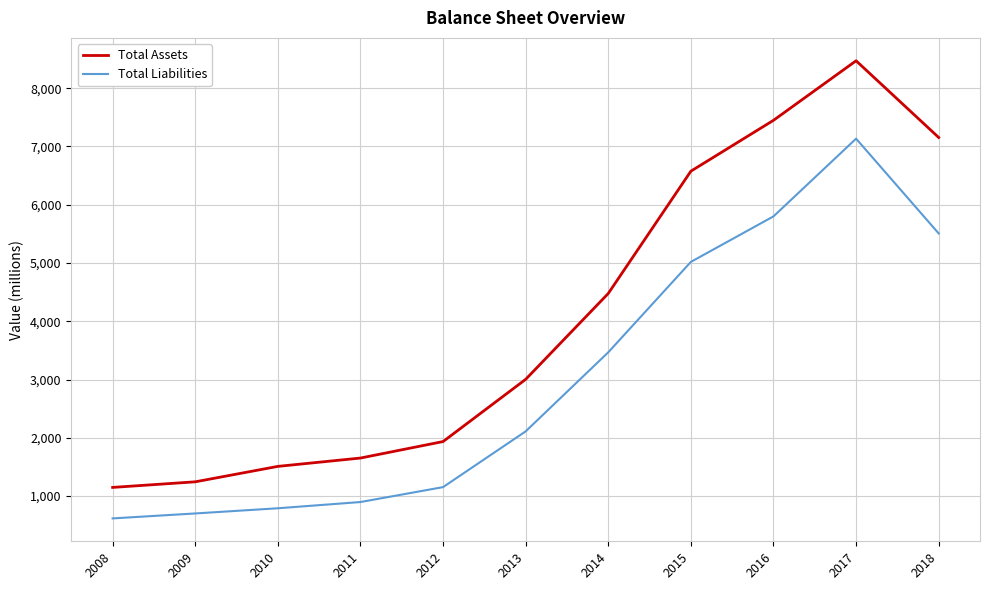

Reading right to left, list all the values displayed in this chart.

Total Assets: 7154	8471	7449	6576	4477	3003	1935	1652	1509	1244	1148
Total Liabilities: 5507	7134	5800	5019	3467	2110	1153	897	790	701	616